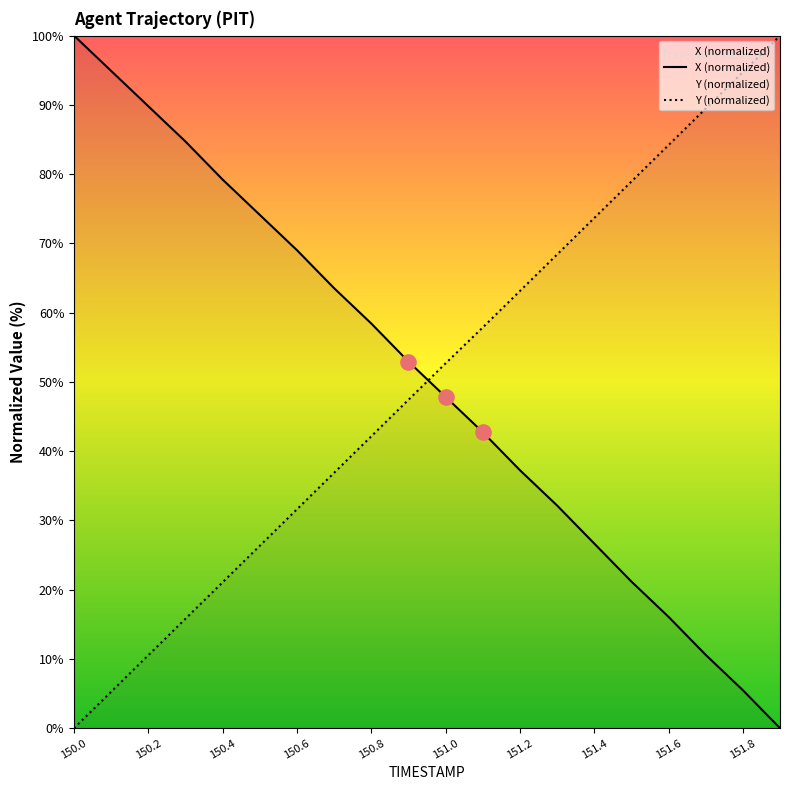

Which series contains the highest Y value?

X (normalized)